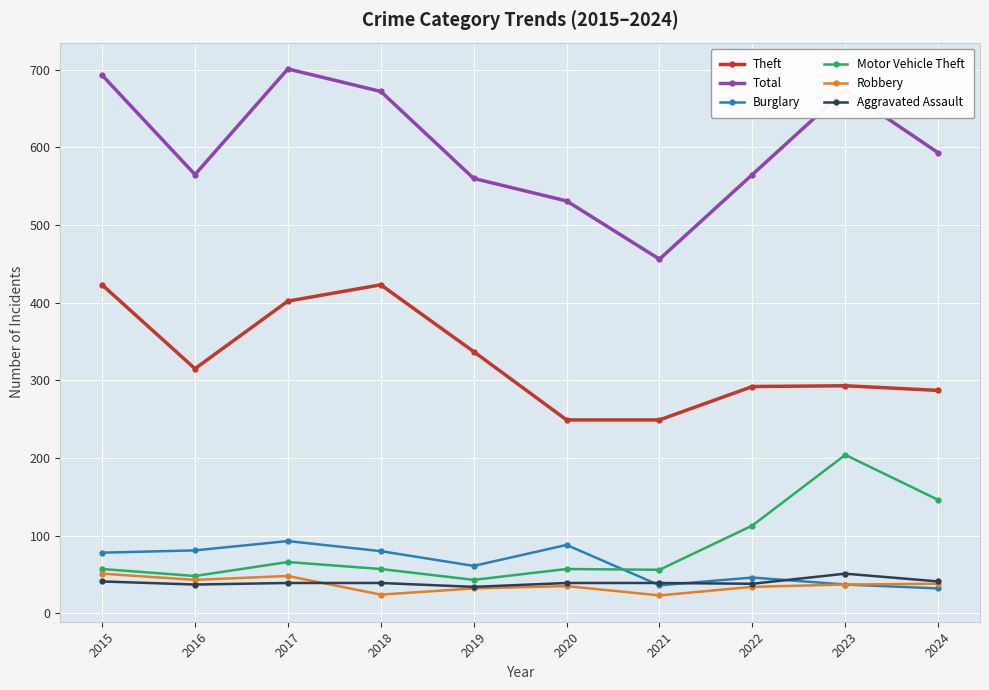

What is the sum of the Robbery values at 2020 and 2019?

67